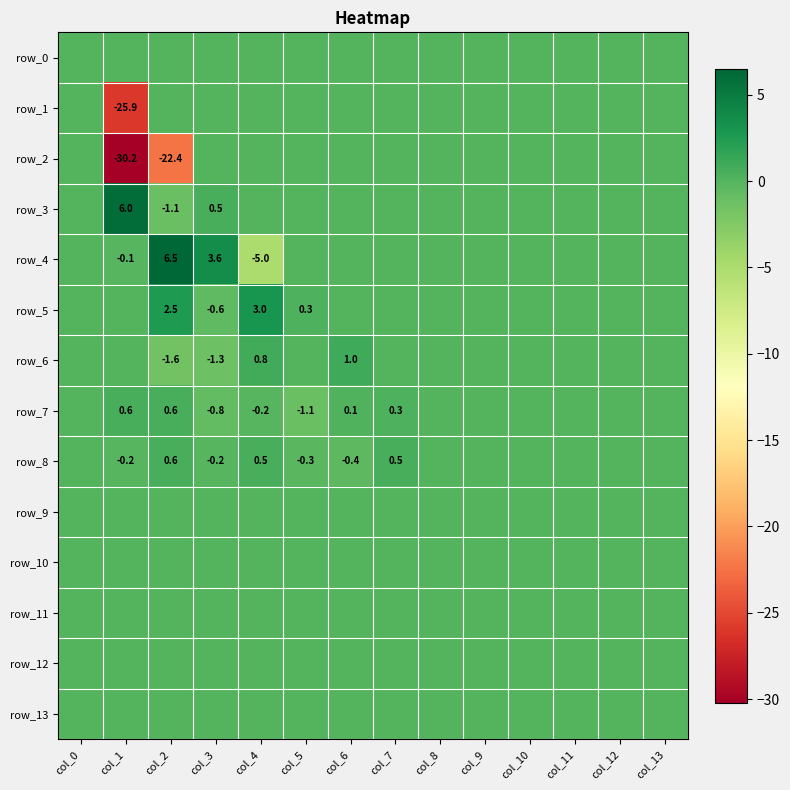

At col_3, list the series in order from largest to smallest.

row_4, row_3, row_0, row_1, row_2, row_9, row_10, row_11, row_12, row_13, row_8, row_5, row_7, row_6